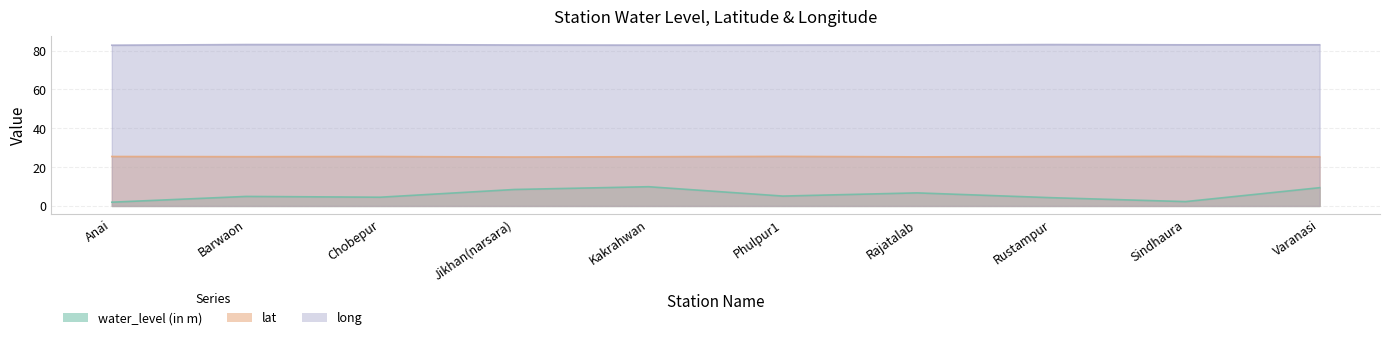

What are all the series names shown in the legend?

water_level (in m), lat, long